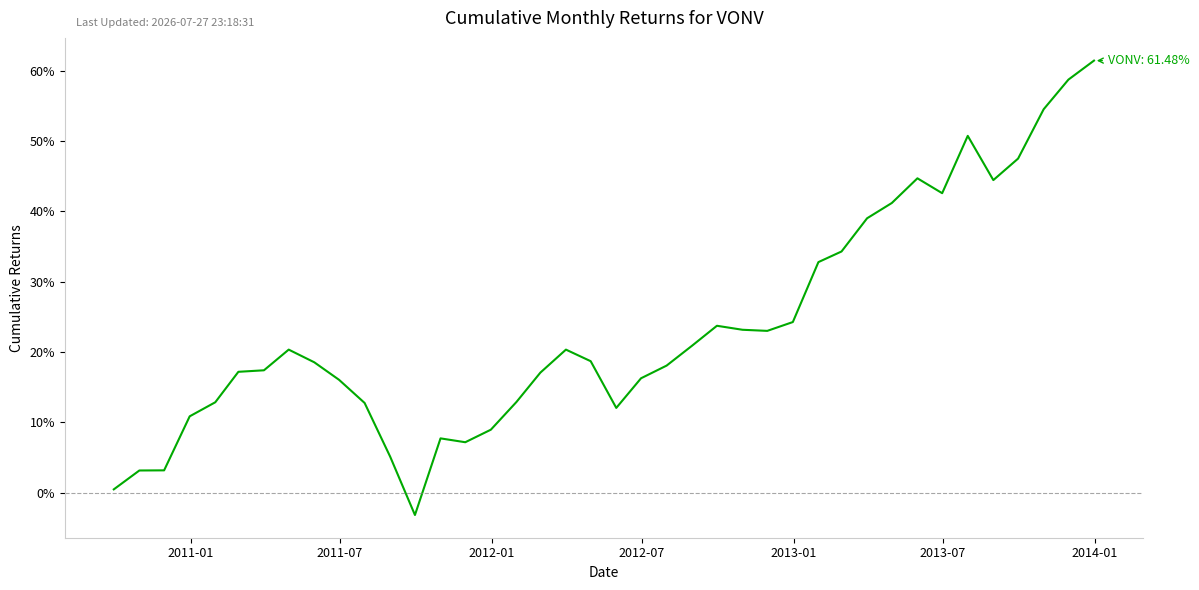

What is the value of the 31st point from the left?

0.4